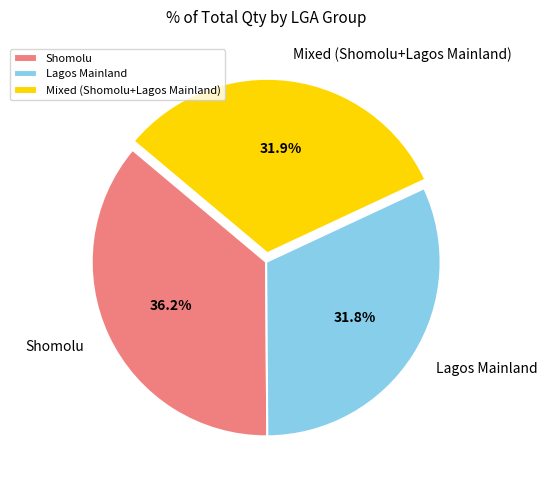

Is Lagos Mainland the majority of the pie?

No